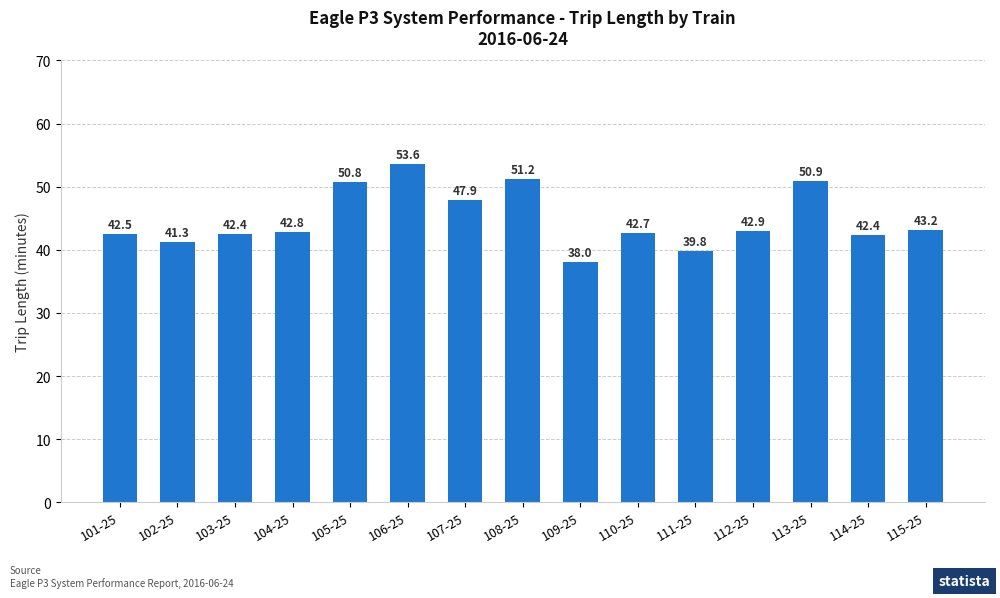

What is the label of the 1st bar from the right?

115-25